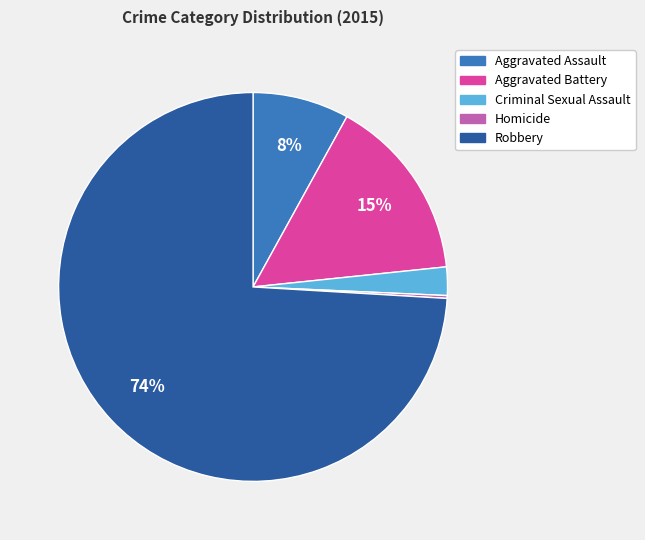

To the nearest percent, what is the average slice percentage?

20%